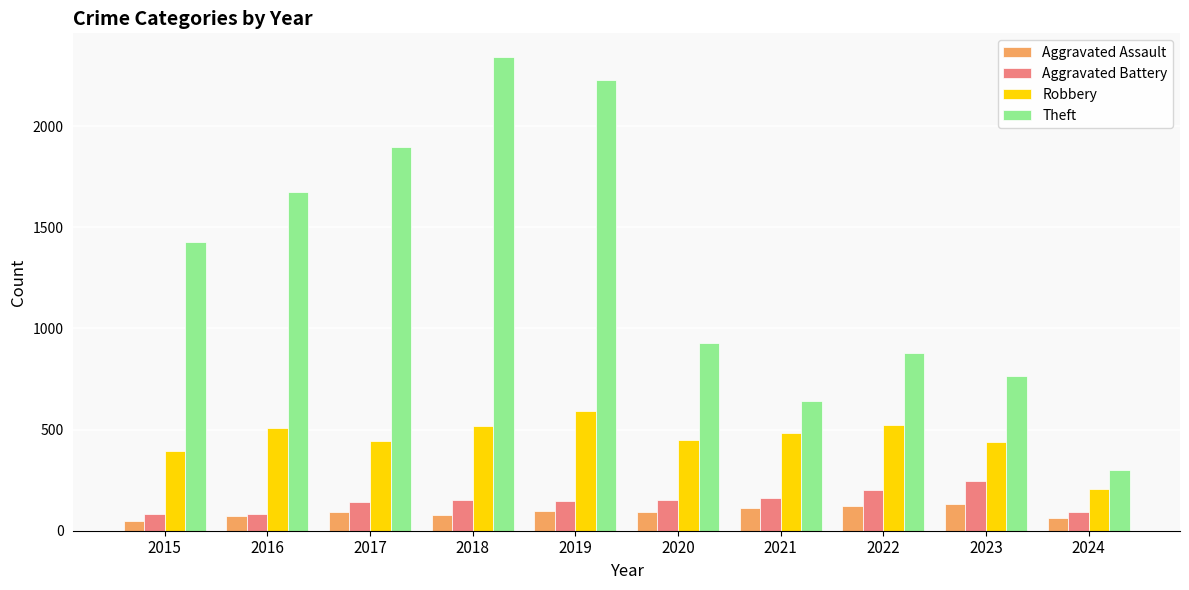

What are all the series names shown in the legend?

Aggravated Assault, Aggravated Battery, Robbery, Theft